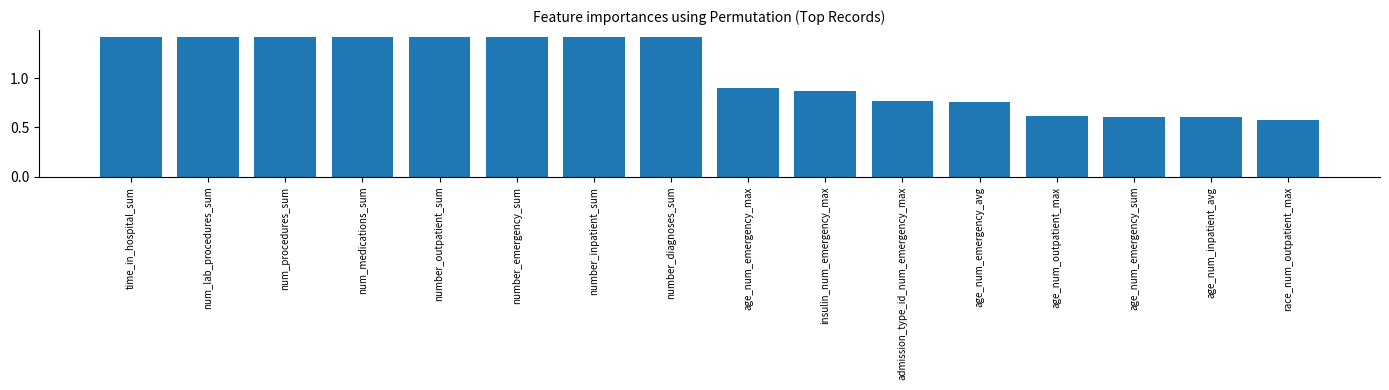

What is the maximum value shown in the chart?

1.4